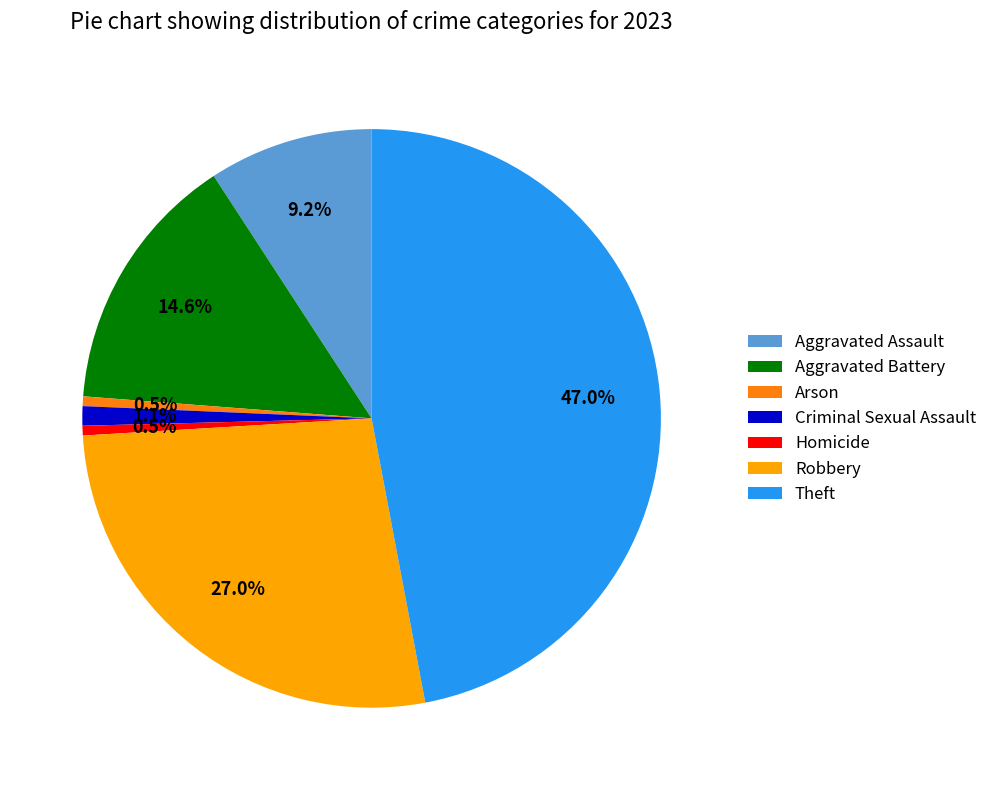

Between Aggravated Battery and Arson, which is larger?

Aggravated Battery